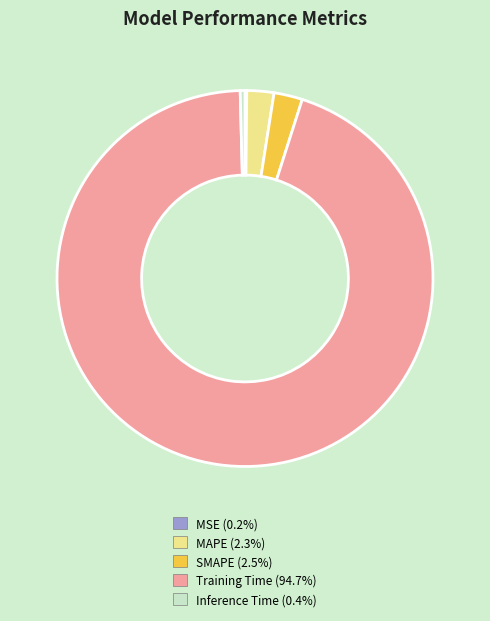

Which has a higher value, Inference Time or Training Time?

Training Time